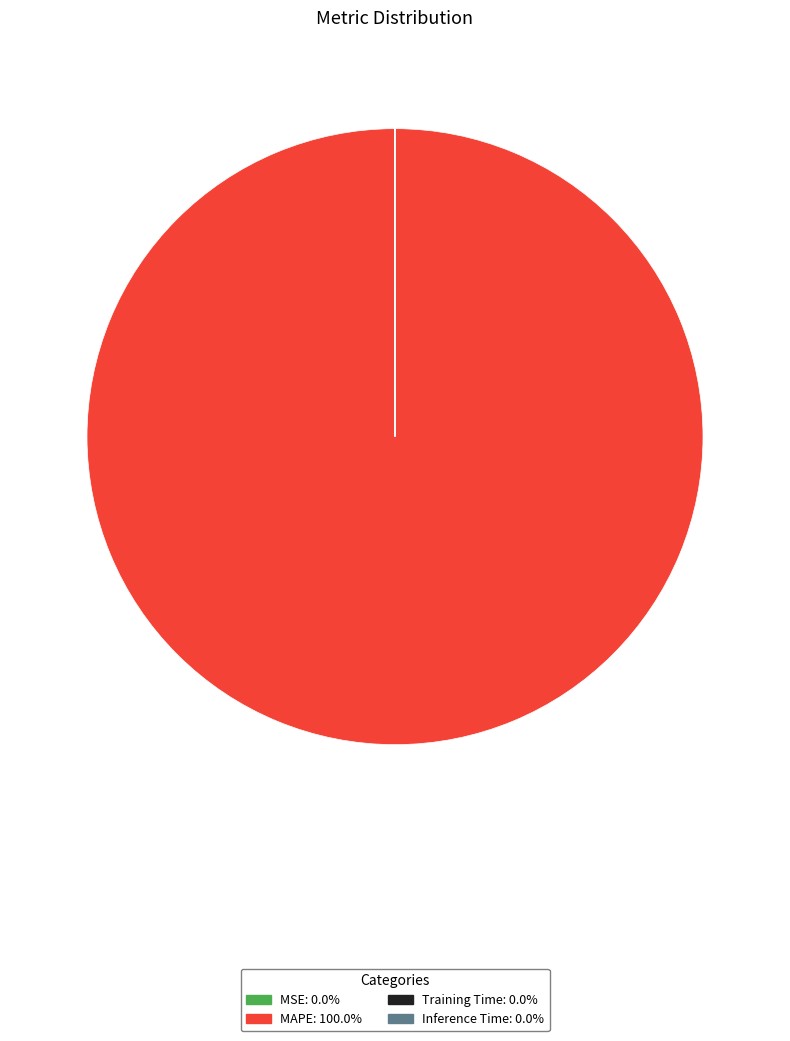

Does any single category account for the majority?

Yes